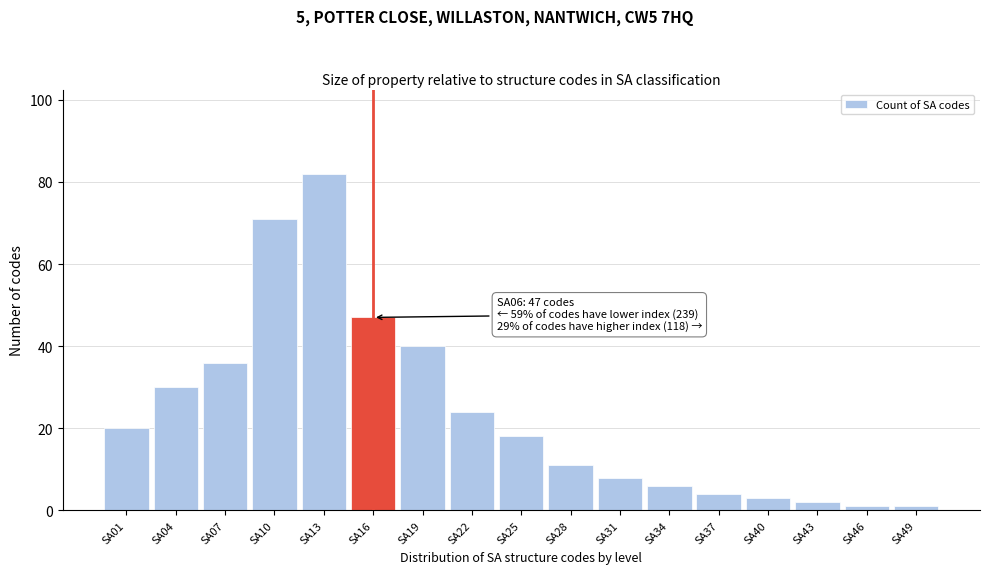

Reading left to right, transcribe all the data shown in this chart.

SA01=20	SA04=30	SA07=36	SA10=71	SA13=82	SA16=47	SA19=40	SA22=24	SA25=18	SA28=11	SA31=8	SA34=6	SA37=4	SA40=3	SA43=2	SA46=1	SA49=1